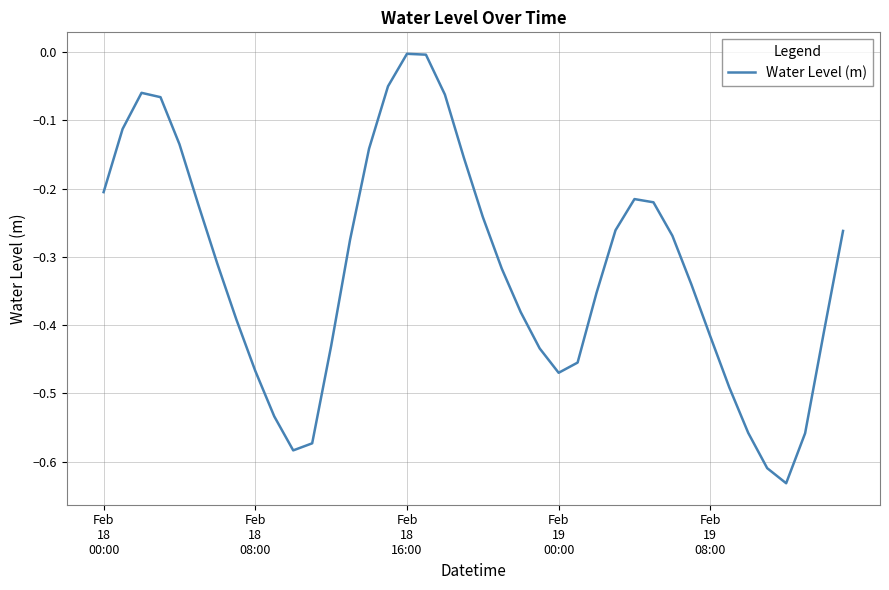

How many interior local valleys (lower than both neighbors) does the data have?

3